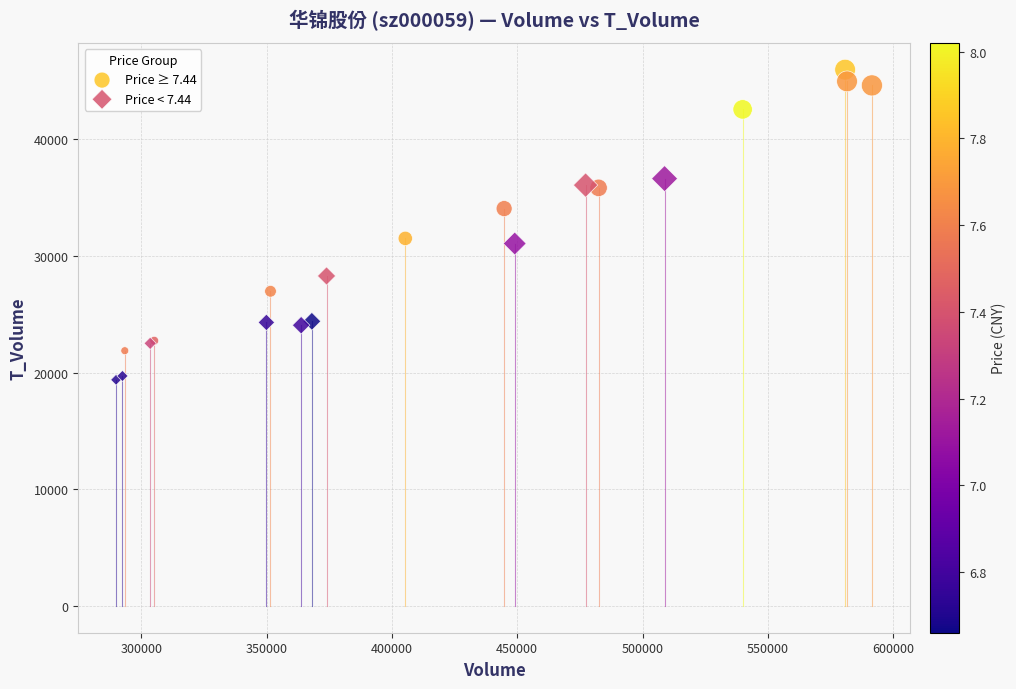

Which series contains the lowest Y value?

Price < 7.44